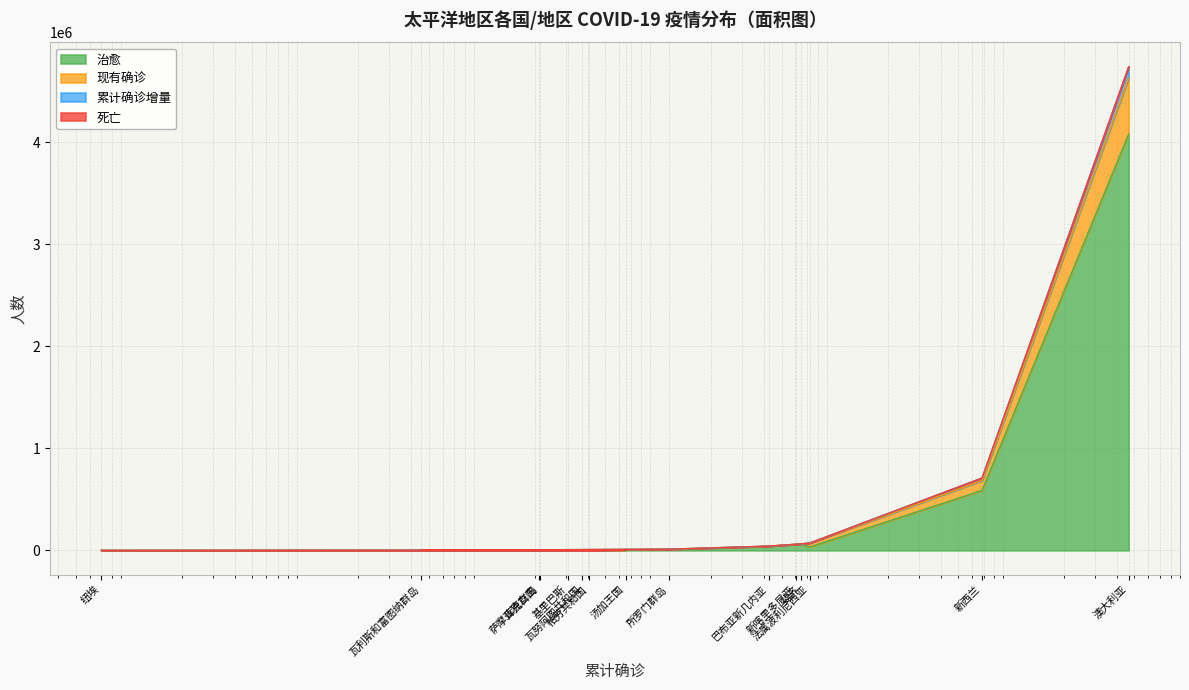

Read the 累计确诊增量 value at 法属波利尼西亚.

72441